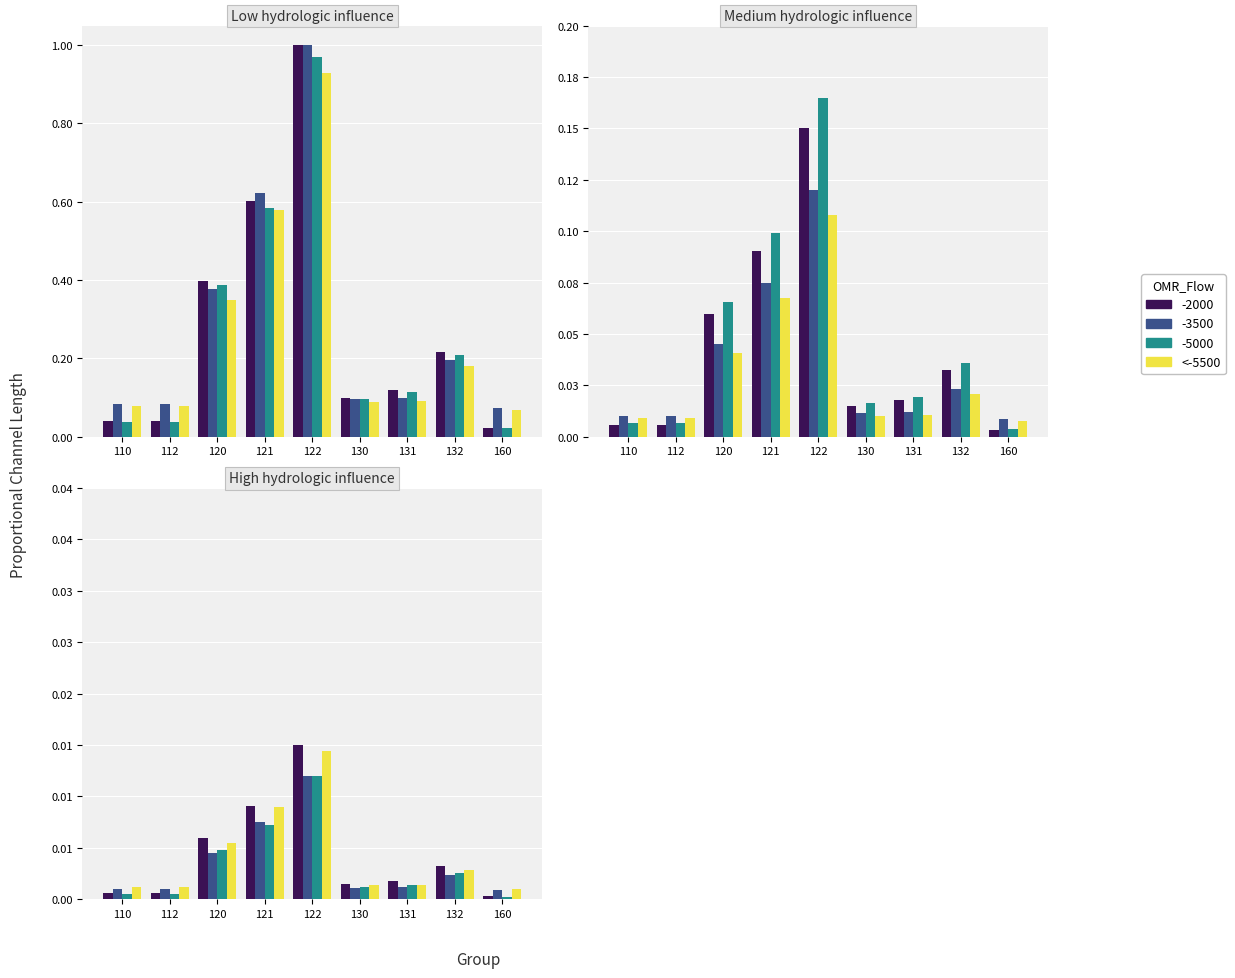

True or false: the data shows 0.0 at 112.

False